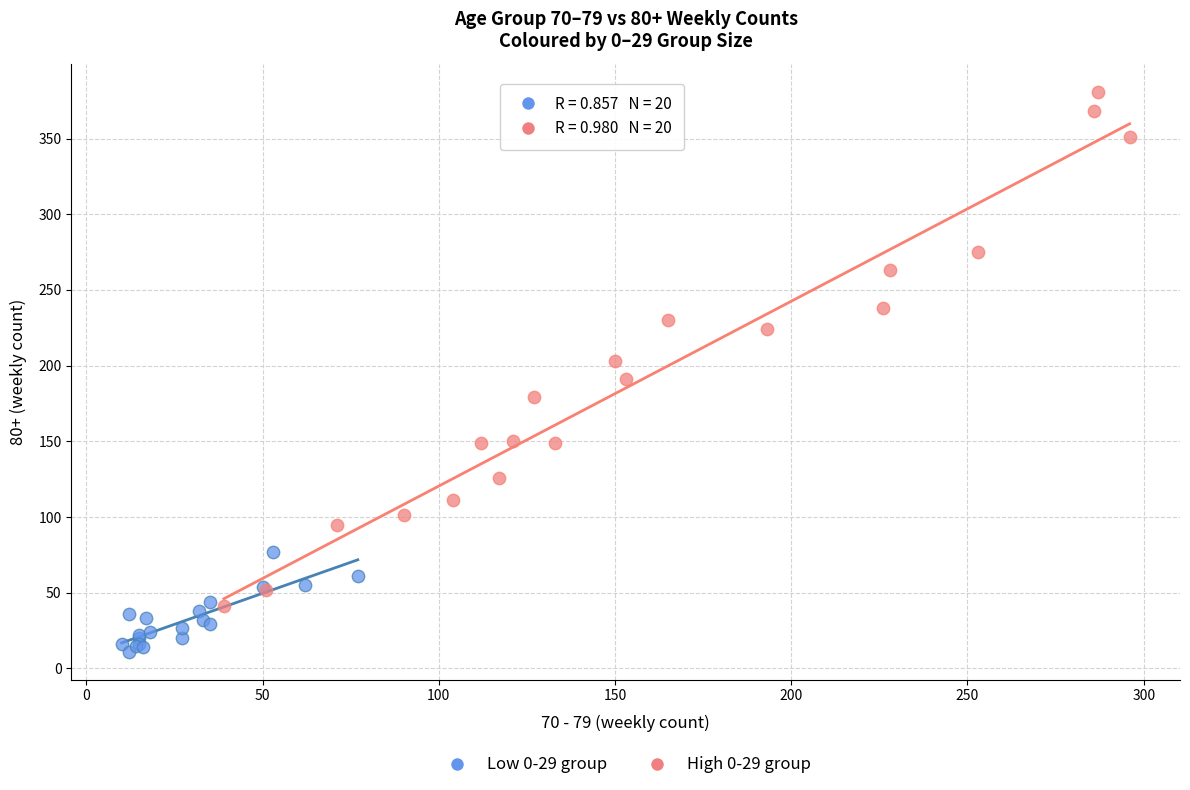

Which series contains the highest Y value?

High 0-29 group